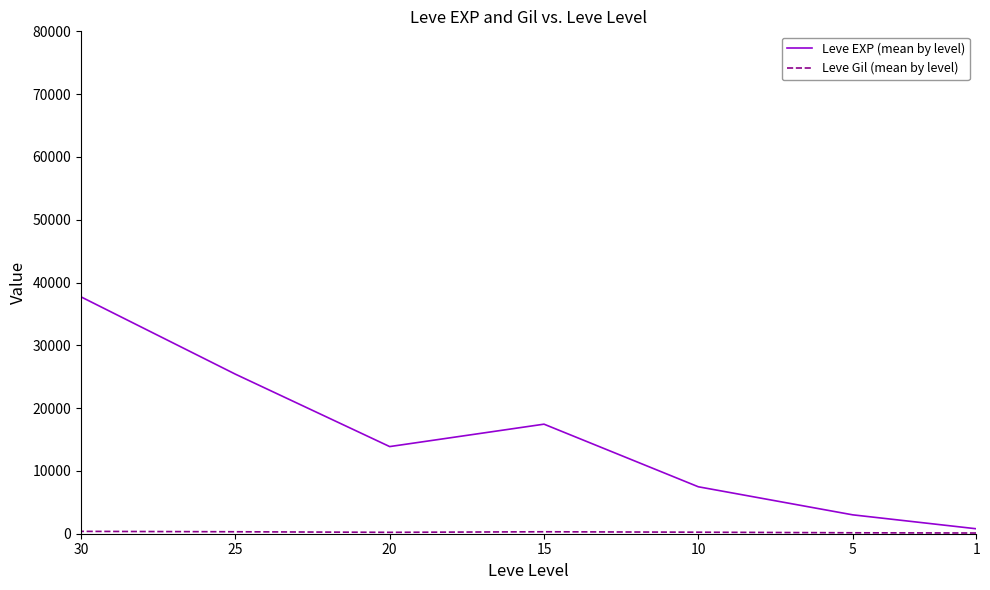

Which category has the highest value across all series?

30